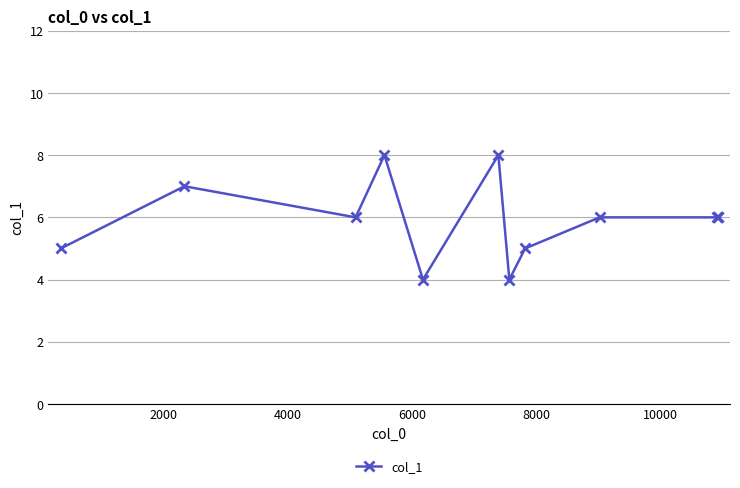

How many values are between 5 and 7?

8